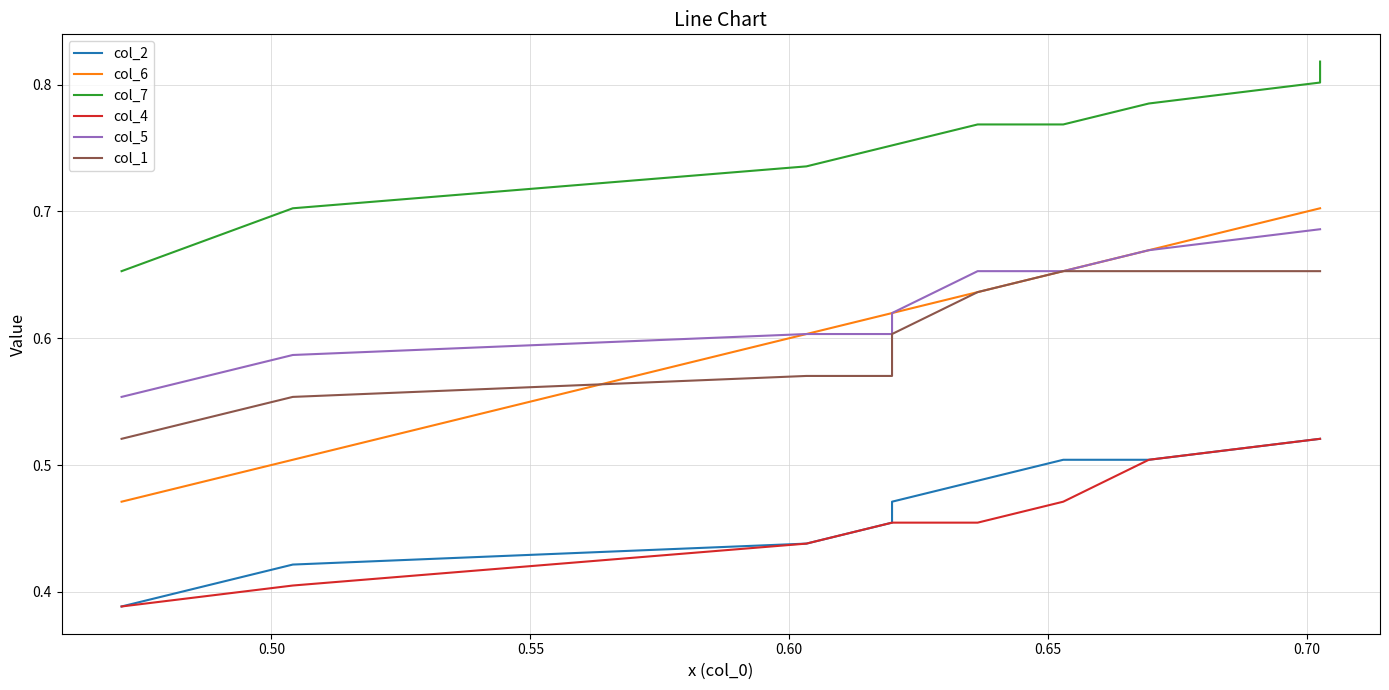

What is the value of the col_7 point at the 9th from the left?

0.8